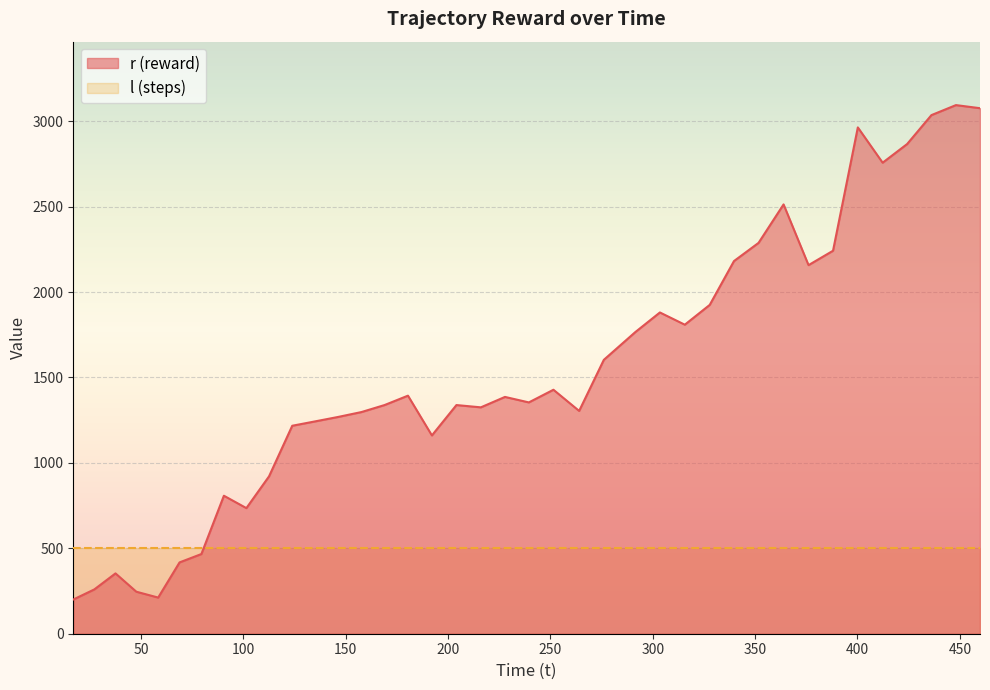

Does the chart display data point markers on the line(s)?

No